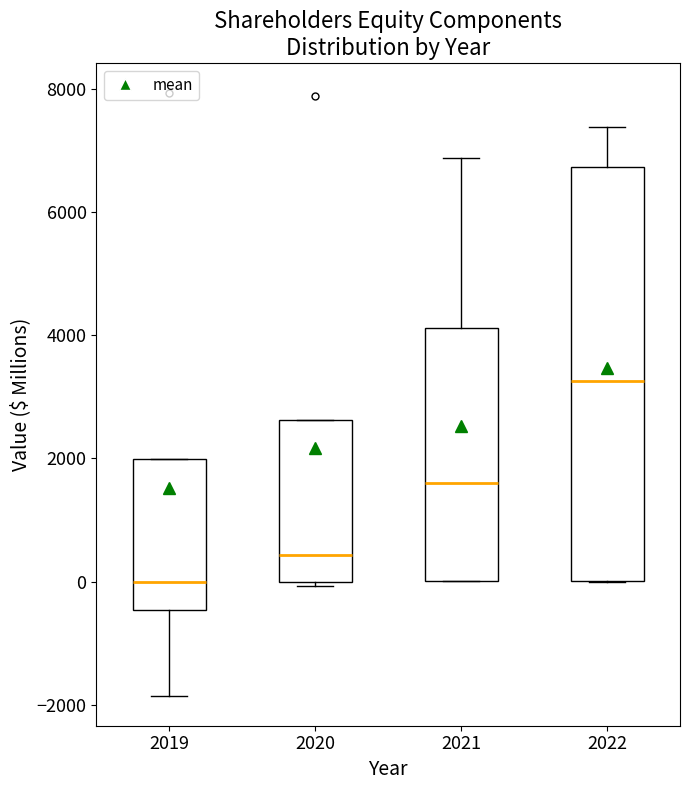

Which box is the tallest, from its lower edge to its upper edge?

2022